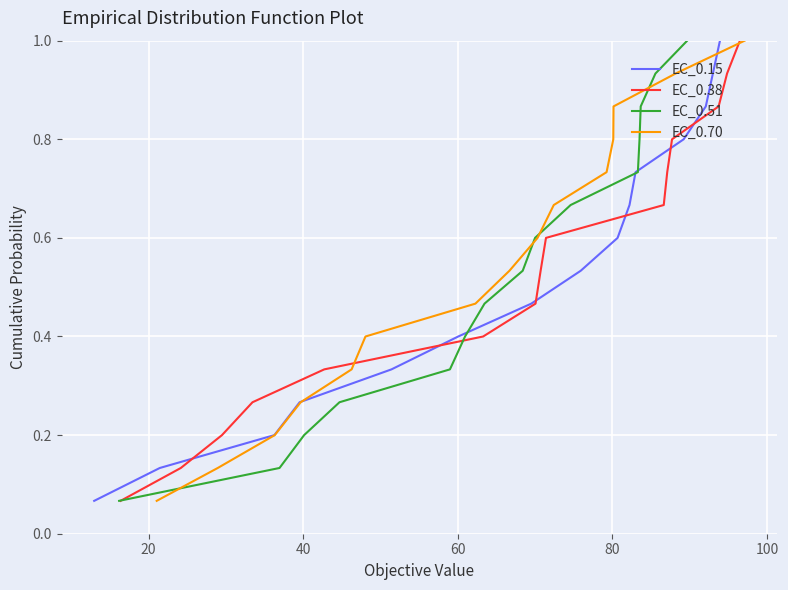

What is the minimum value for EC_0.70?

0.1